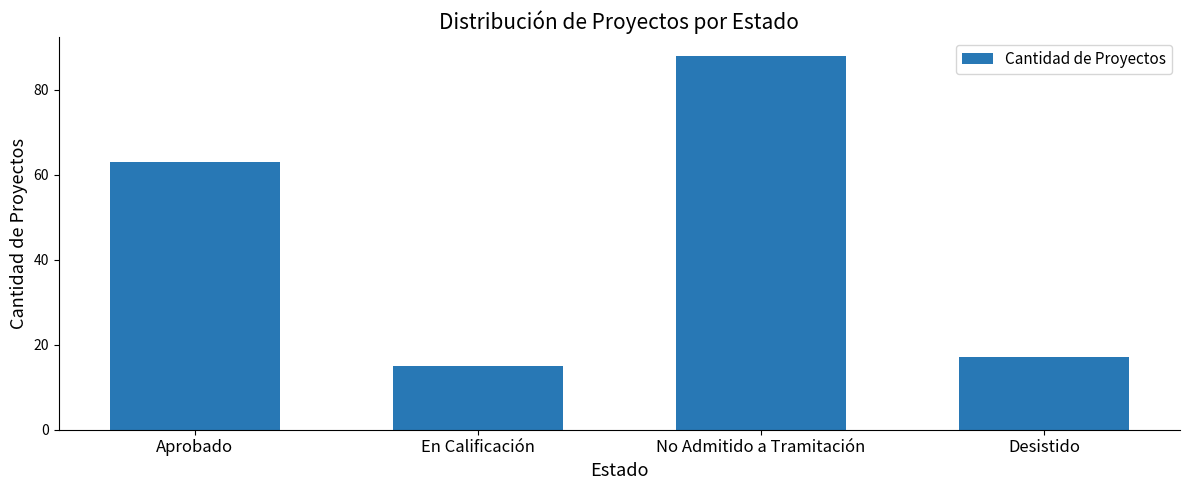

Reading left to right, extract all data points from this chart.

63	15	88	17